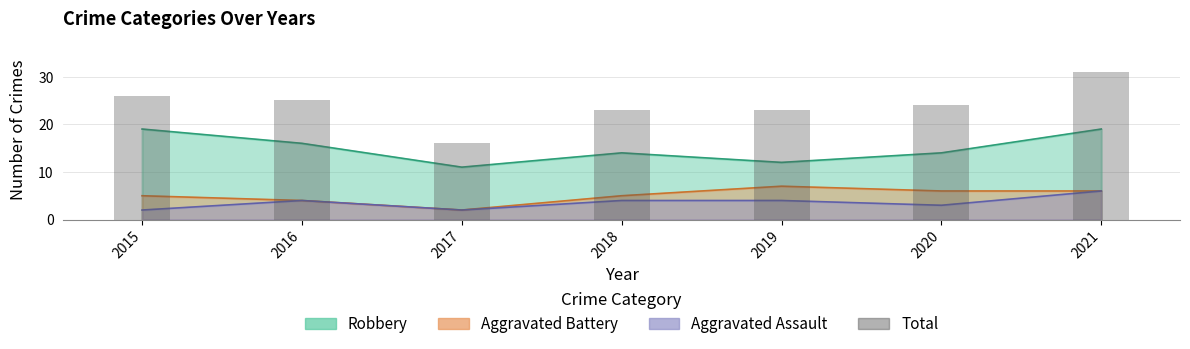

Where does the data first go above 24?

2015